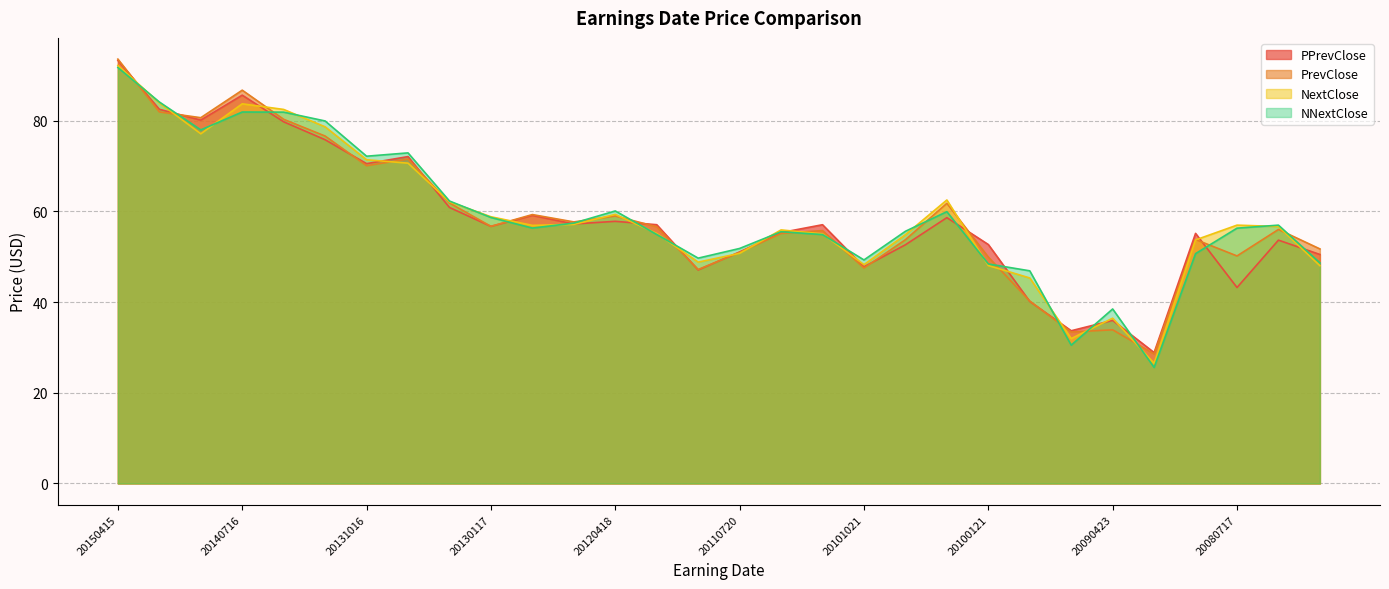

What is the minimum value shown in the chart?

25.6